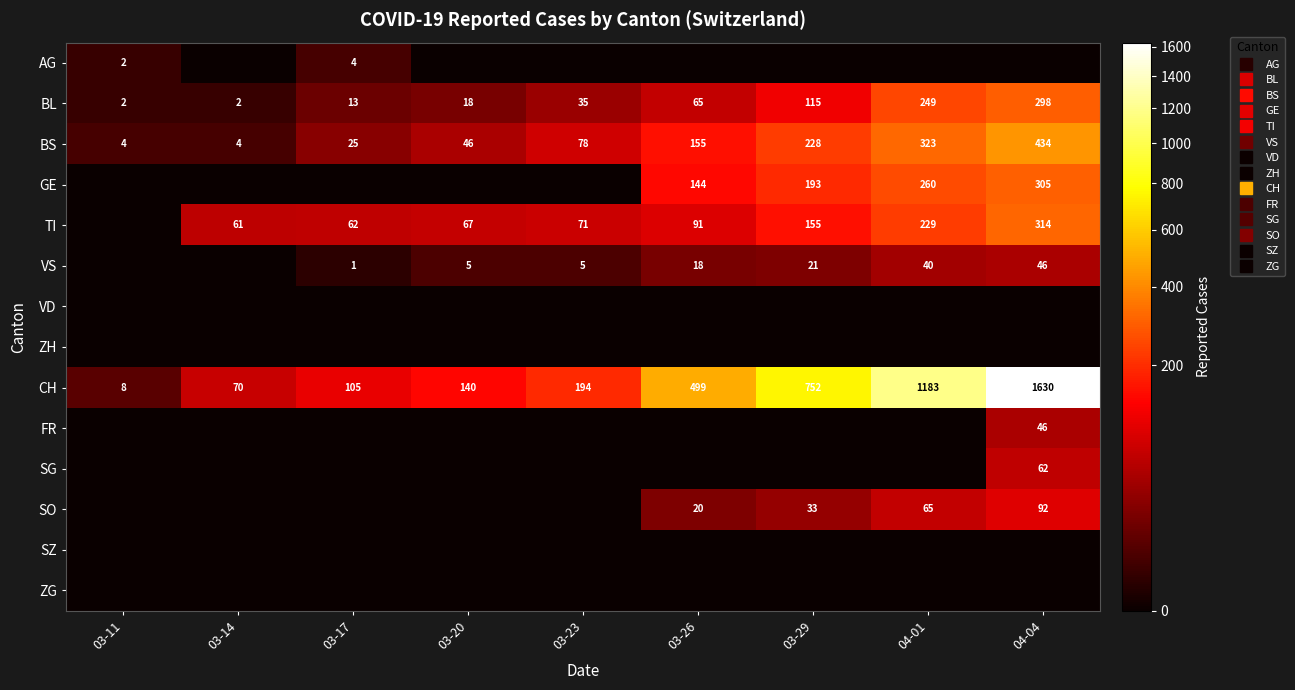

The SG series shows 43 at 03-17. True or false?

False